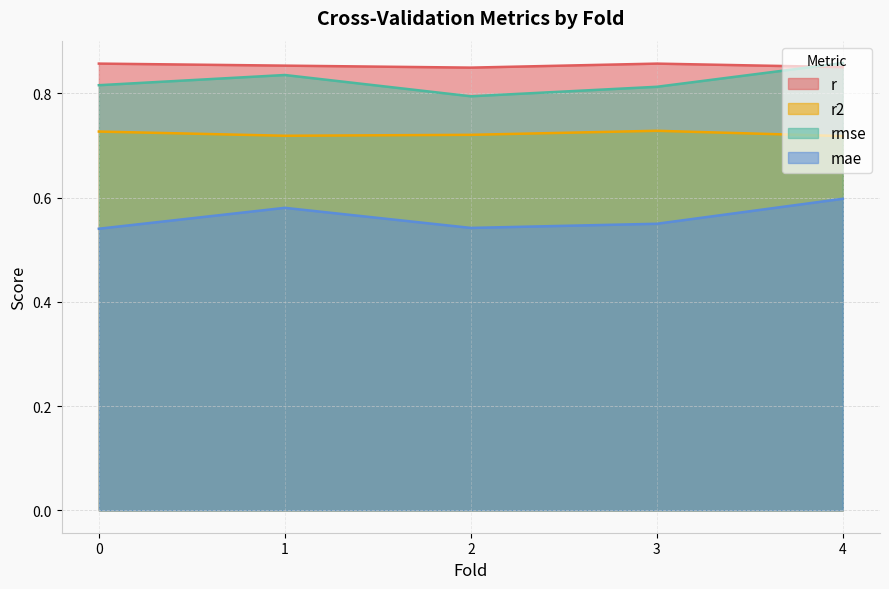

What is the average value of the r2 series?

0.7